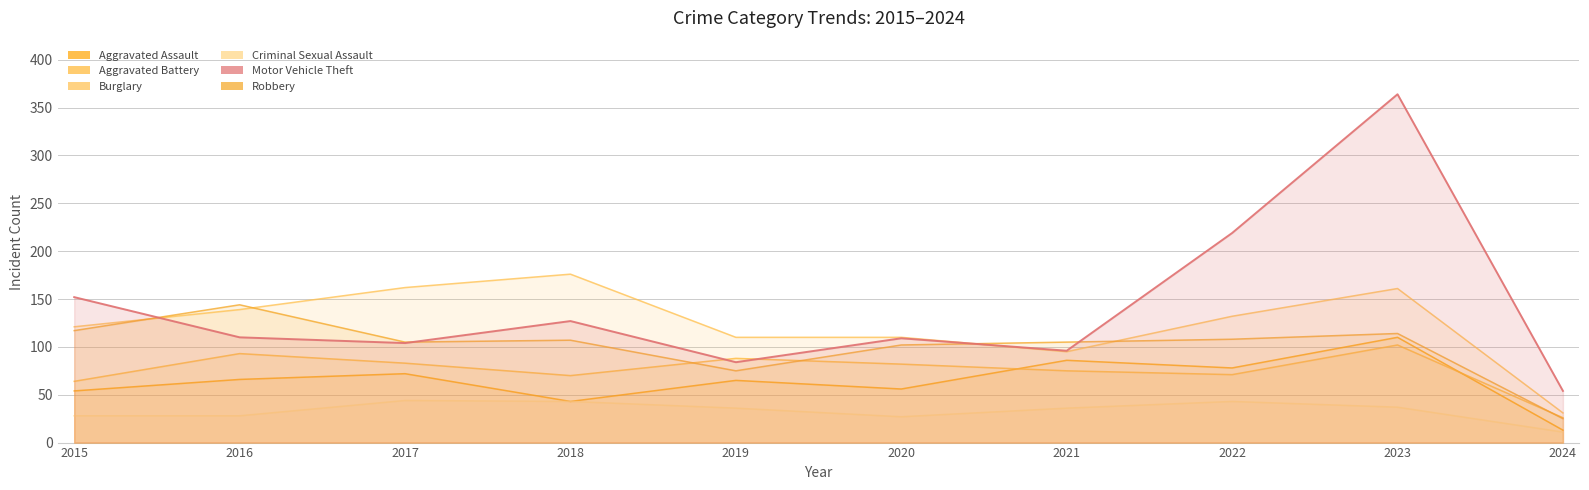

What is the minimum value shown in the chart?

11